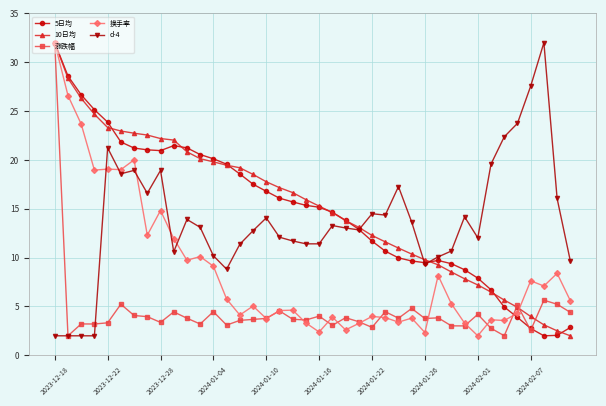

What is the greatest value displayed?

32.0